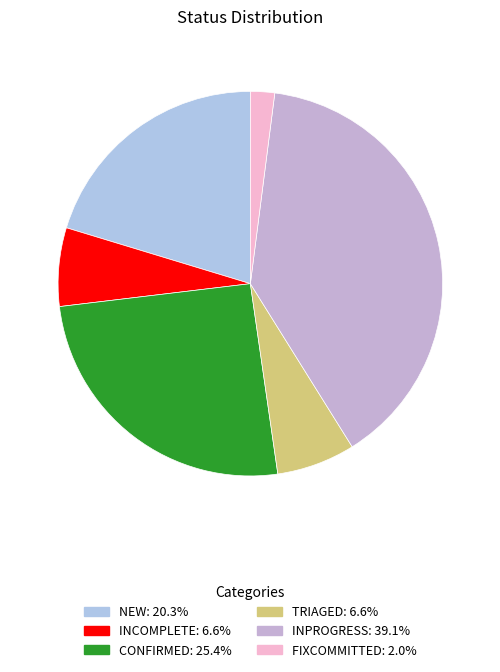

The CONFIRMED slice represents 25% of the pie. True or false?

True